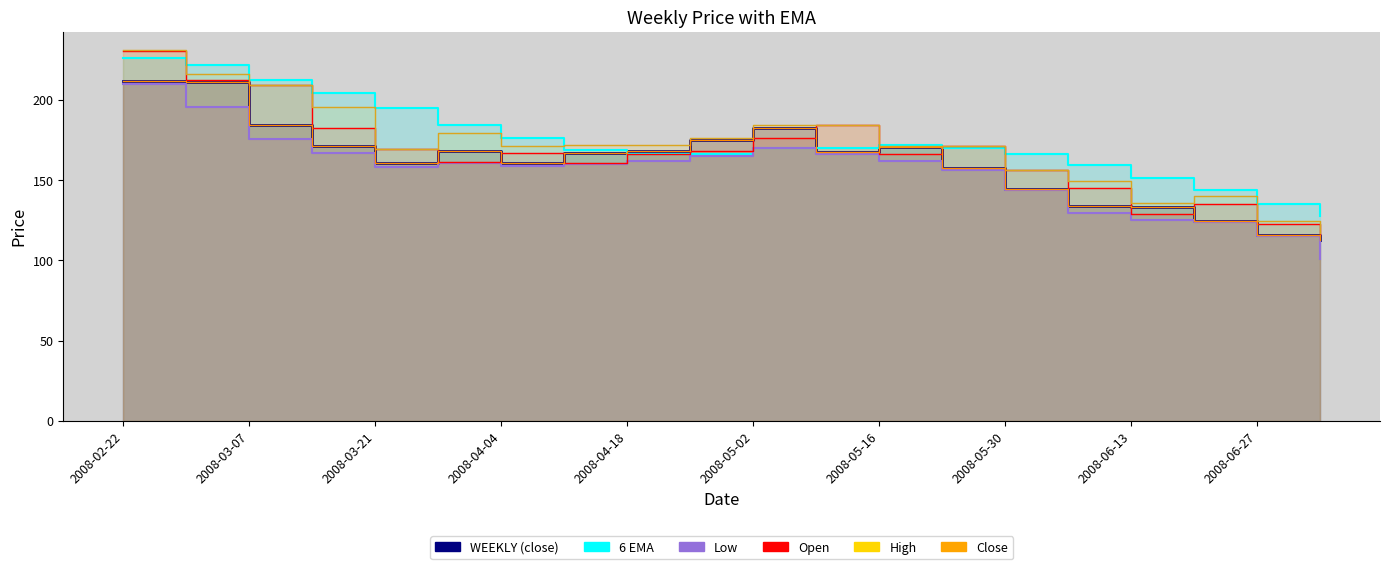

What is the sum of the Open values at 2008-05-09 and 2008-02-22?

414.5